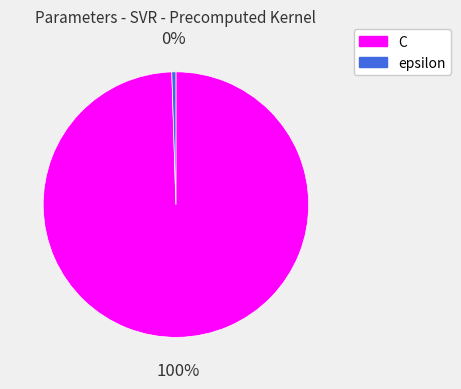

The epsilon slice represents 7% of the pie. True or false?

False